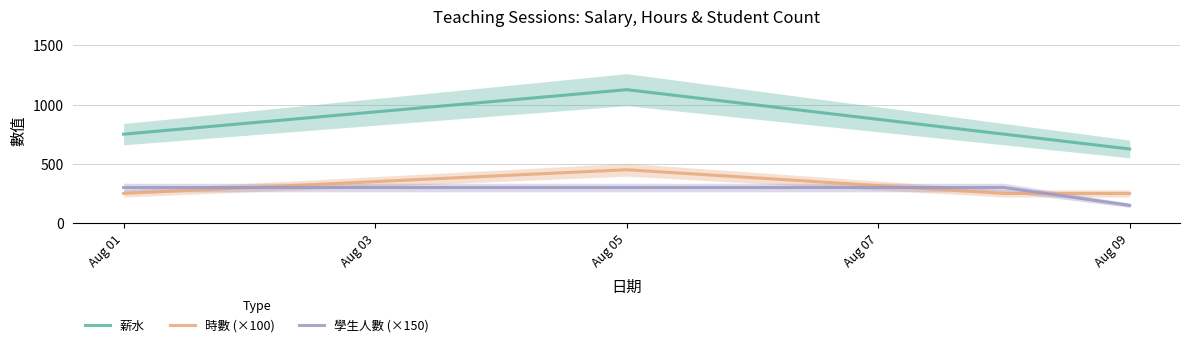

List the series in order of their peak value, highest first.

薪水, 時數 (×100), 學生人數 (×150)